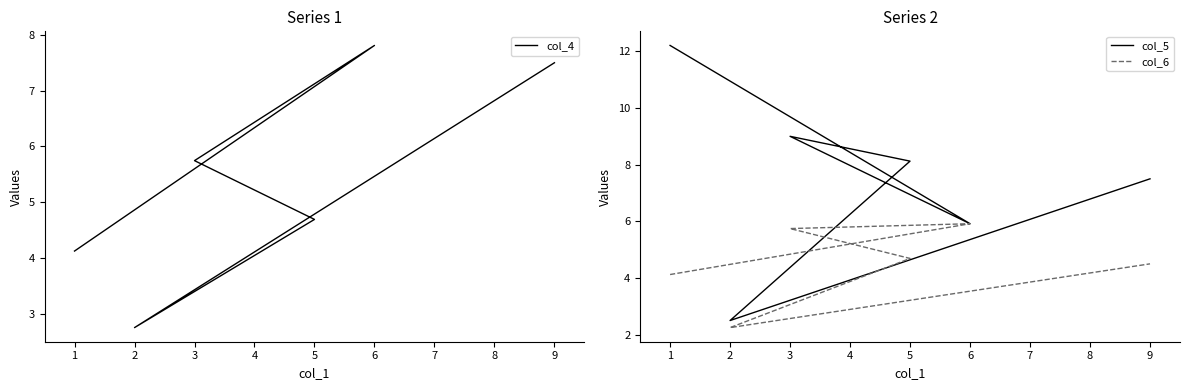

Does the chart display data point markers on the line(s)?

No